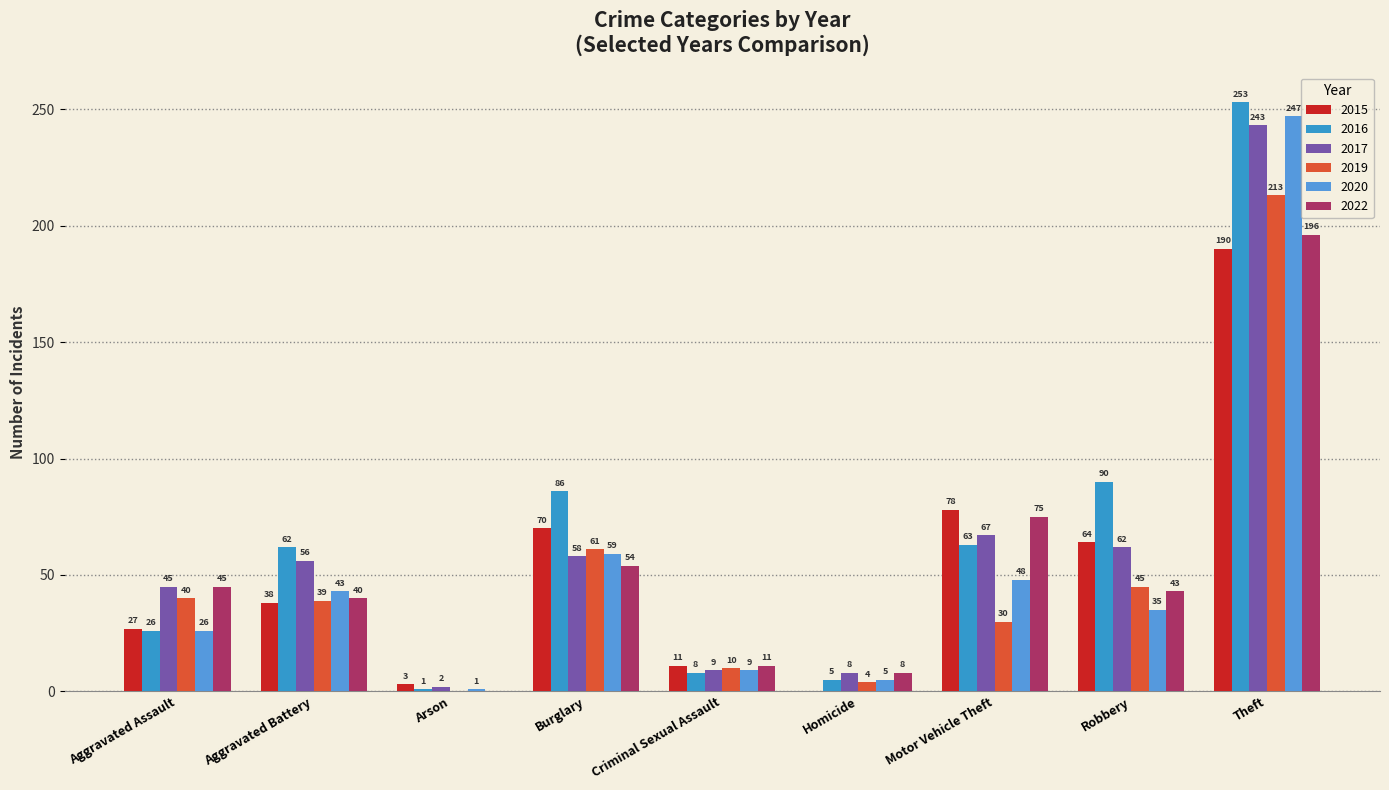

How many categories are shown in the chart?

9